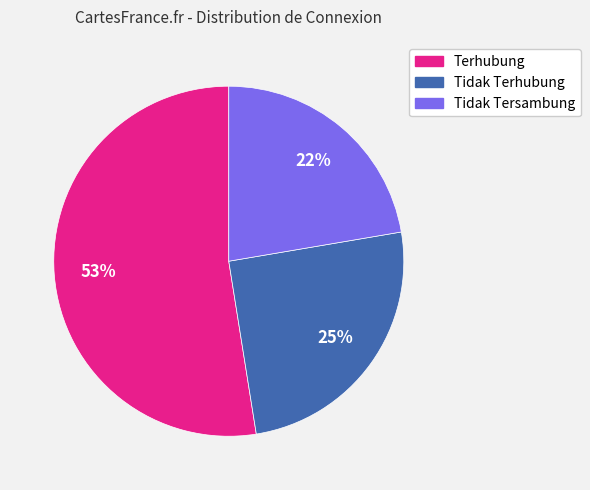

What is the largest slice in the pie chart?

Terhubung